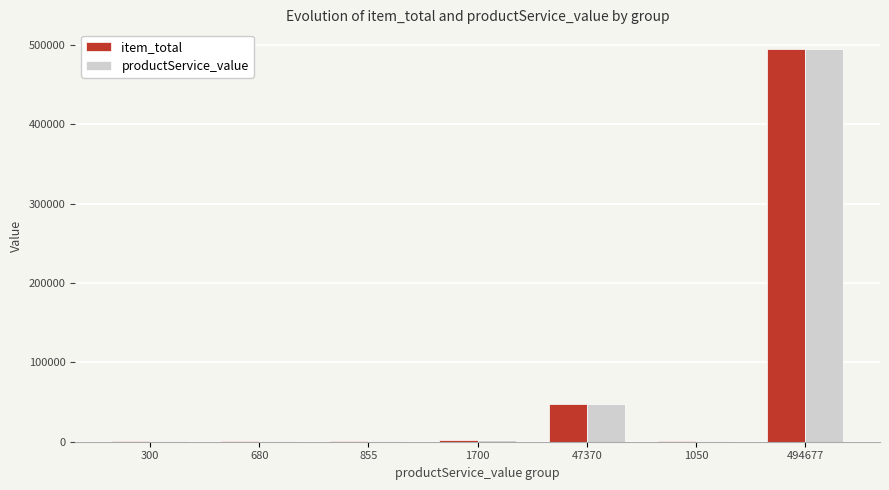

What is the sum of the productService_value values at 1050 and 680?

1730